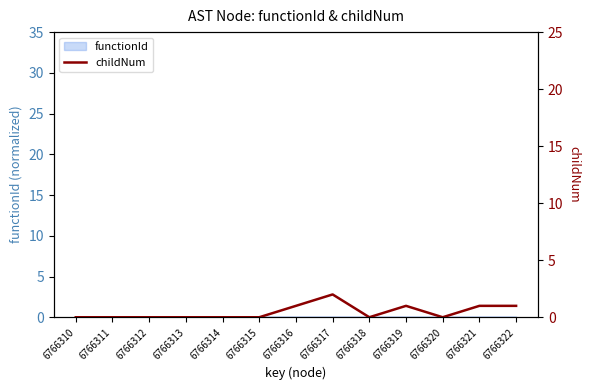

Between 6766322 and 6766316, which is larger?

6766322